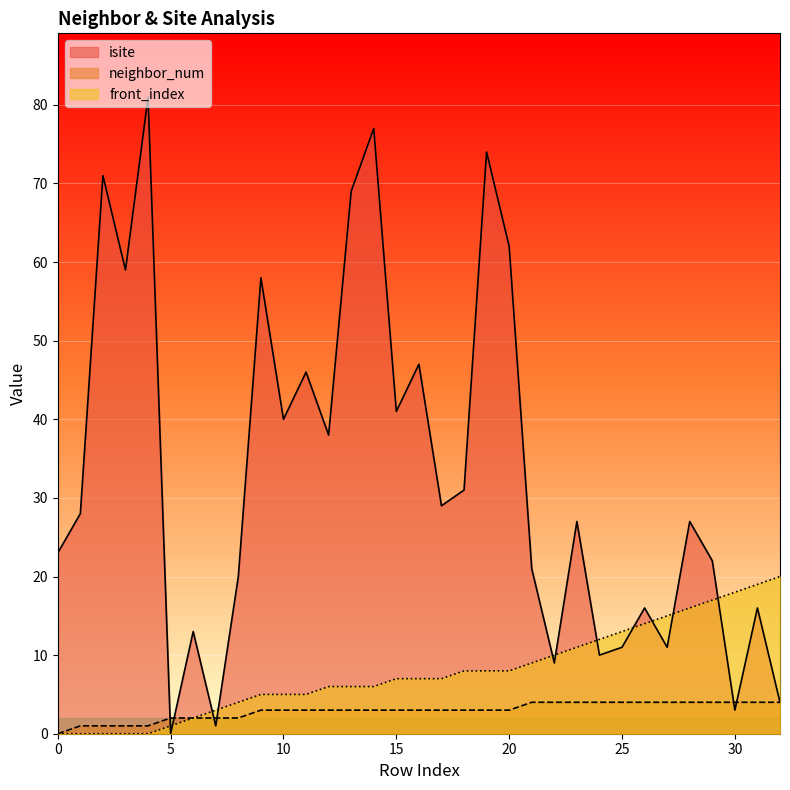

What is the value of the neighbor_num point at the 5th from the left?

1